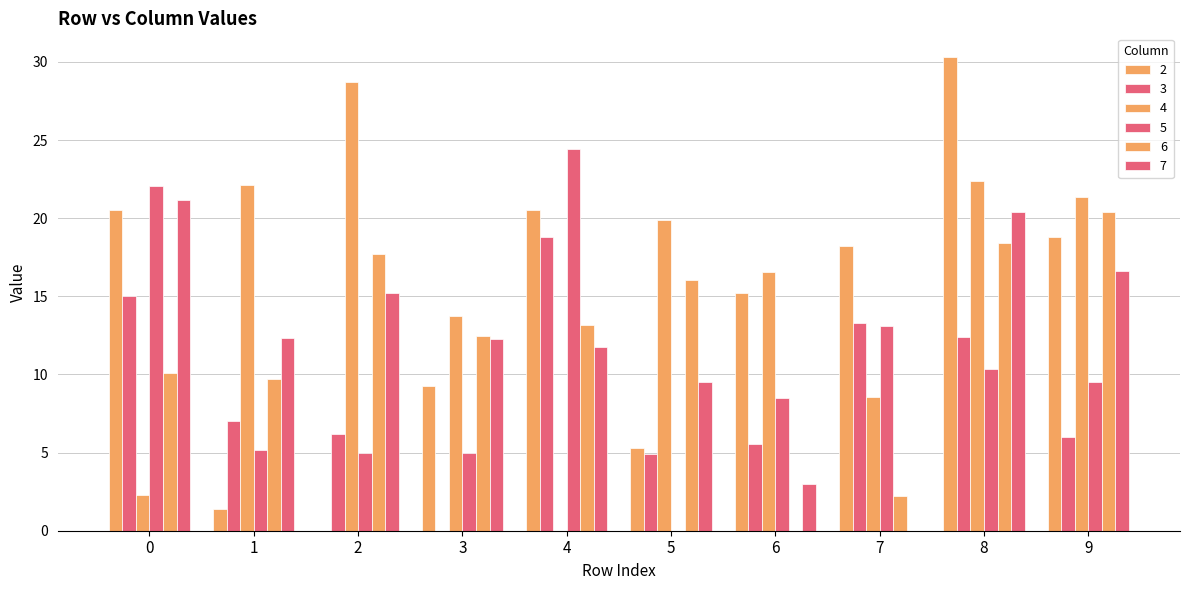

Which category has the lowest value in the 2 series?

2